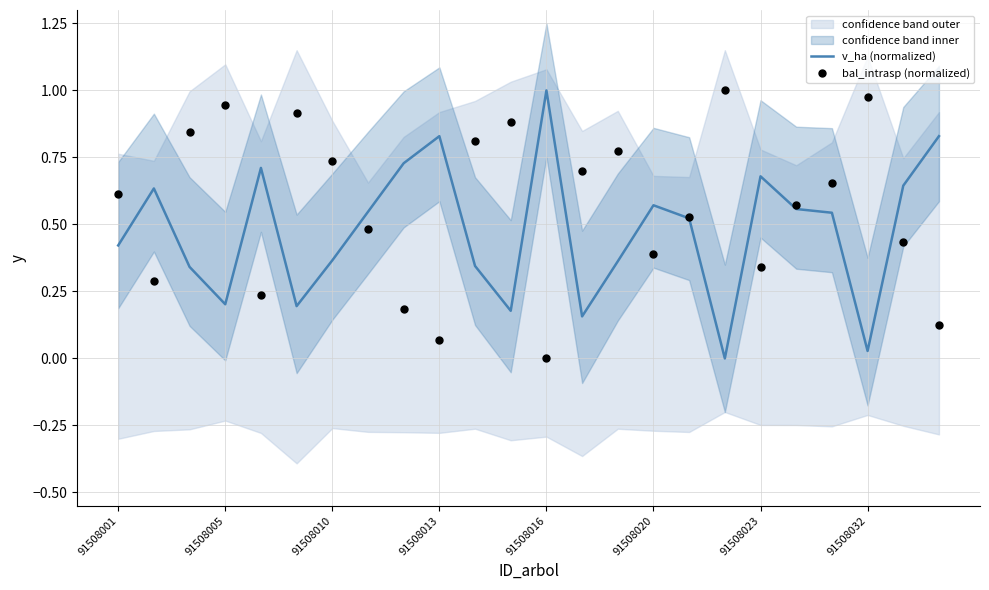

At how many categories does at least one series exceed 0?

24